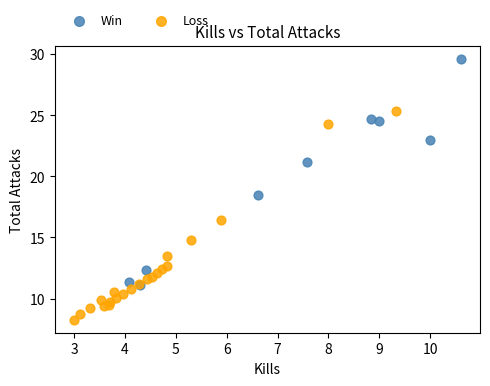

Which series contains the highest Y value?

Win